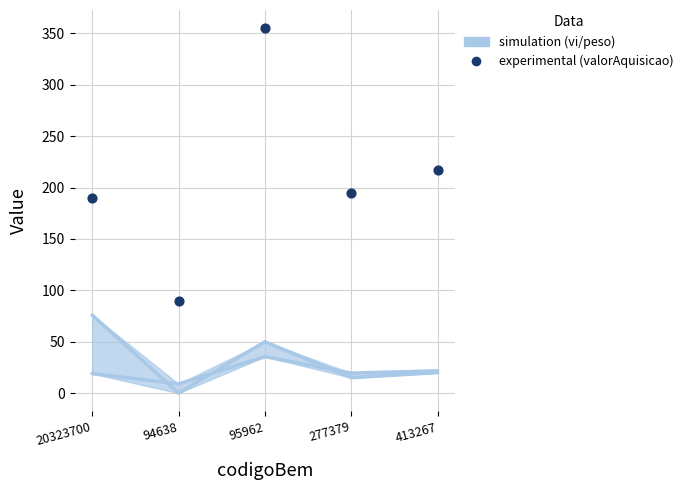

Which series contains the lowest Y value?

peso